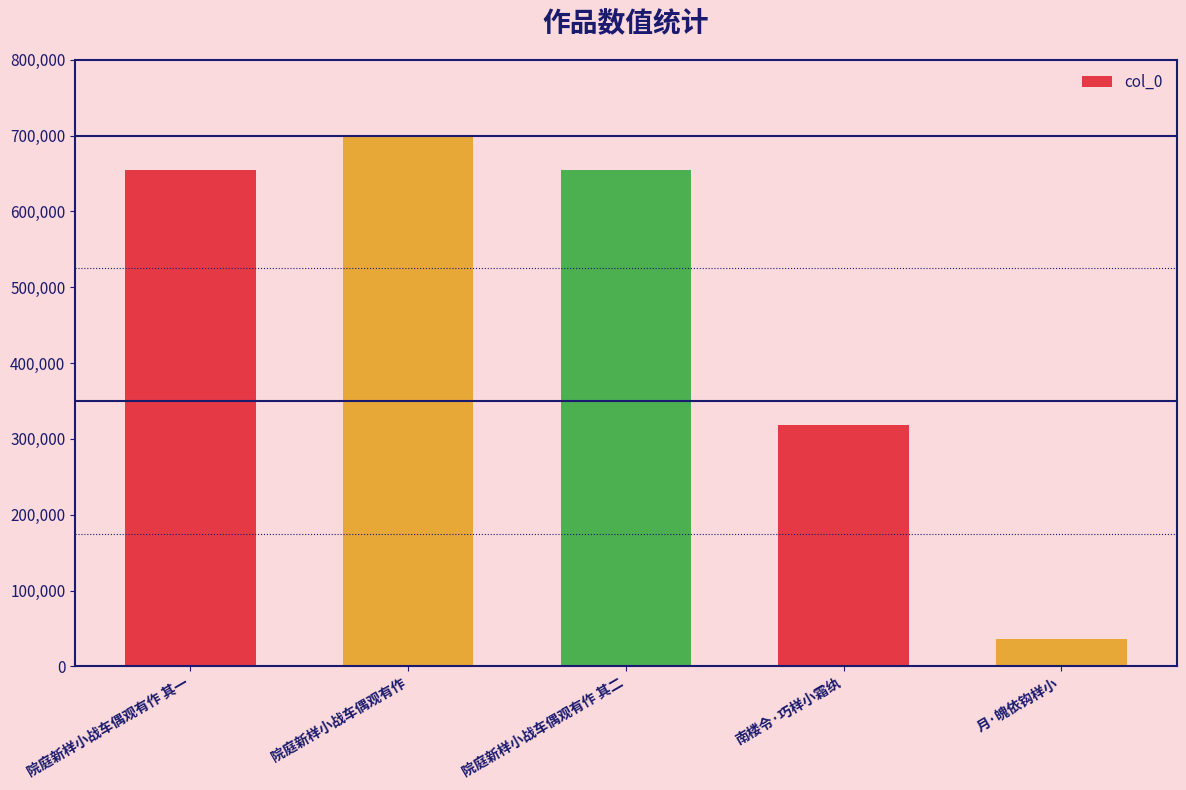

True or false: the data shows 1064987 at 院庭新样小战车偶观有作 其一.

False